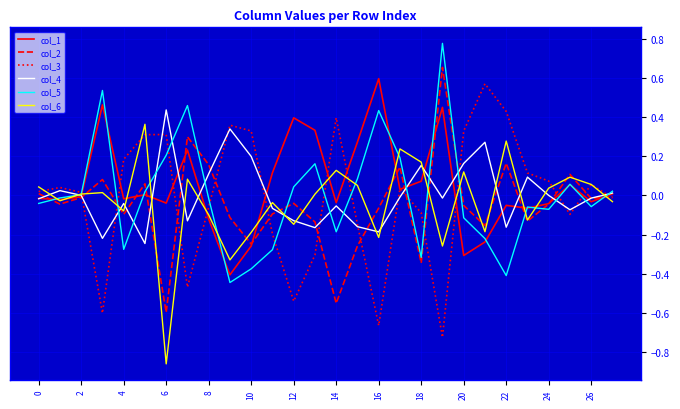

Is it true that col_4 equals 0.0 at 24?

True